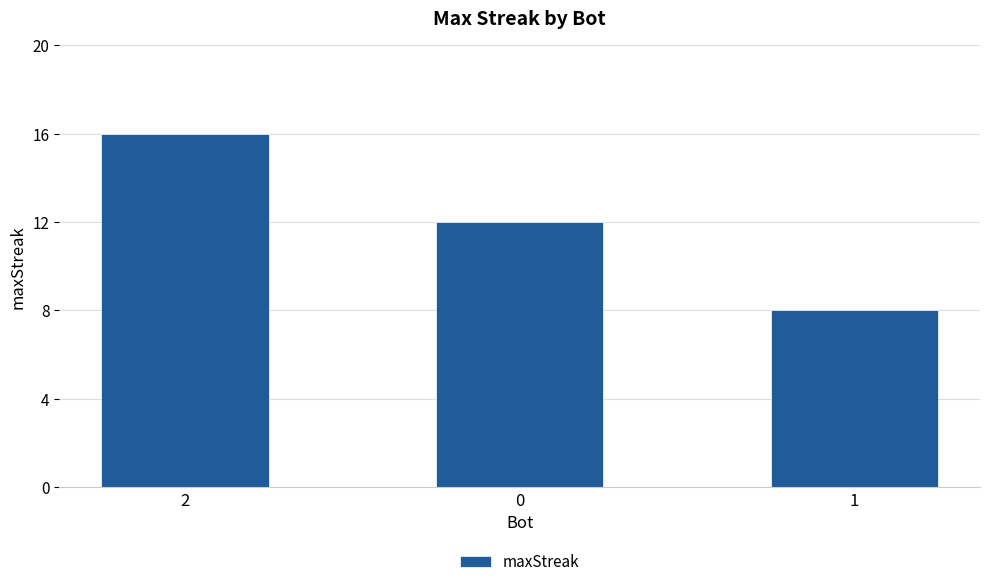

Reading left to right, list all the values displayed in this chart.

16	12	8